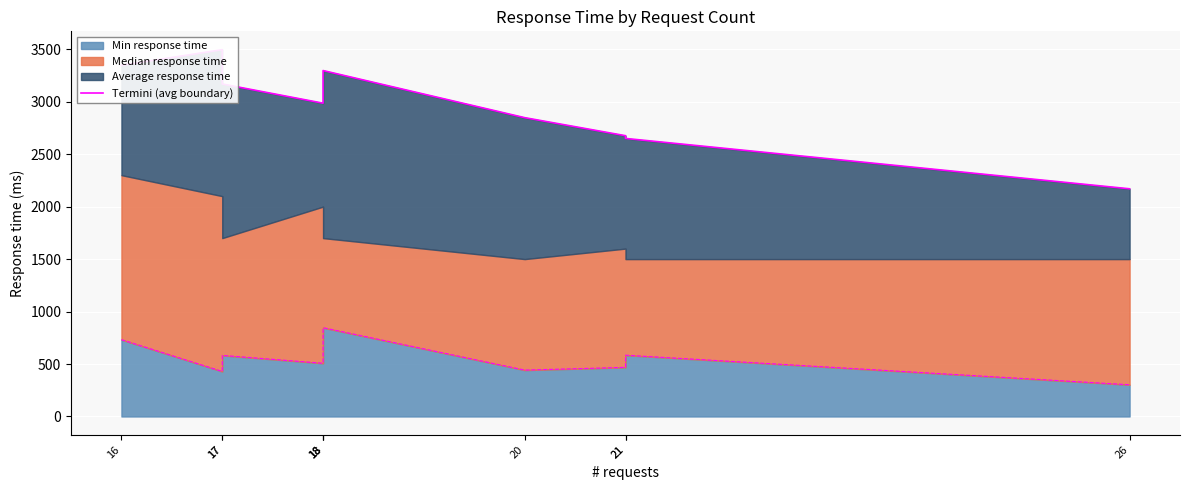

Where does the data first go above 3077?

16